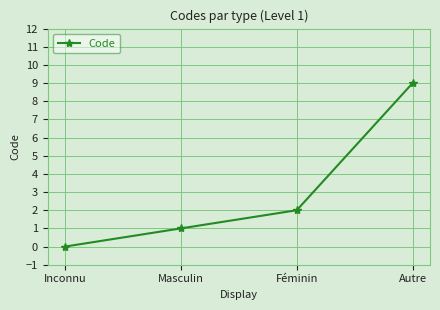

What is the change in value from Féminin to Autre?

+7